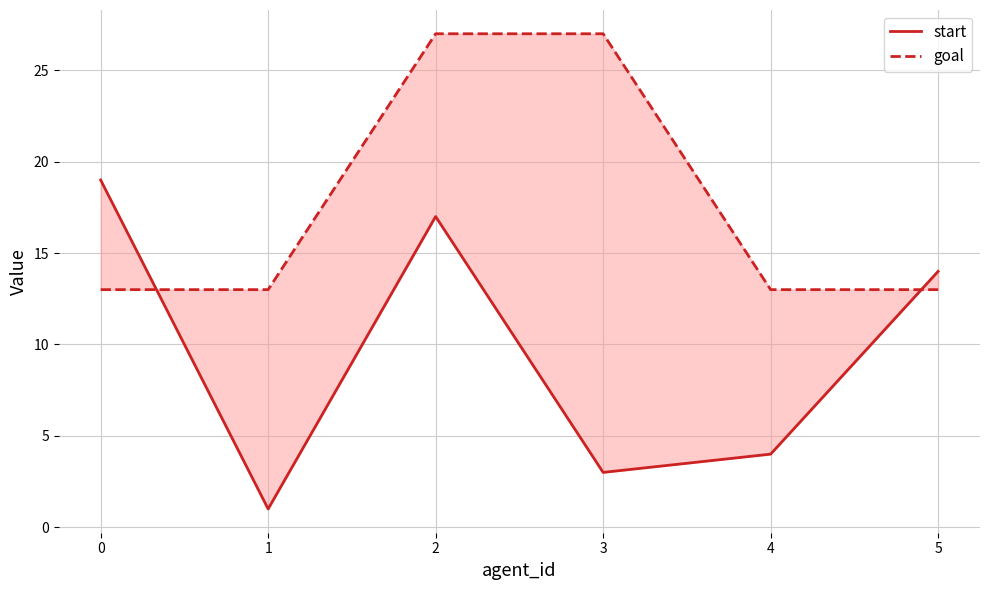

What is the minimum value shown in the chart?

1